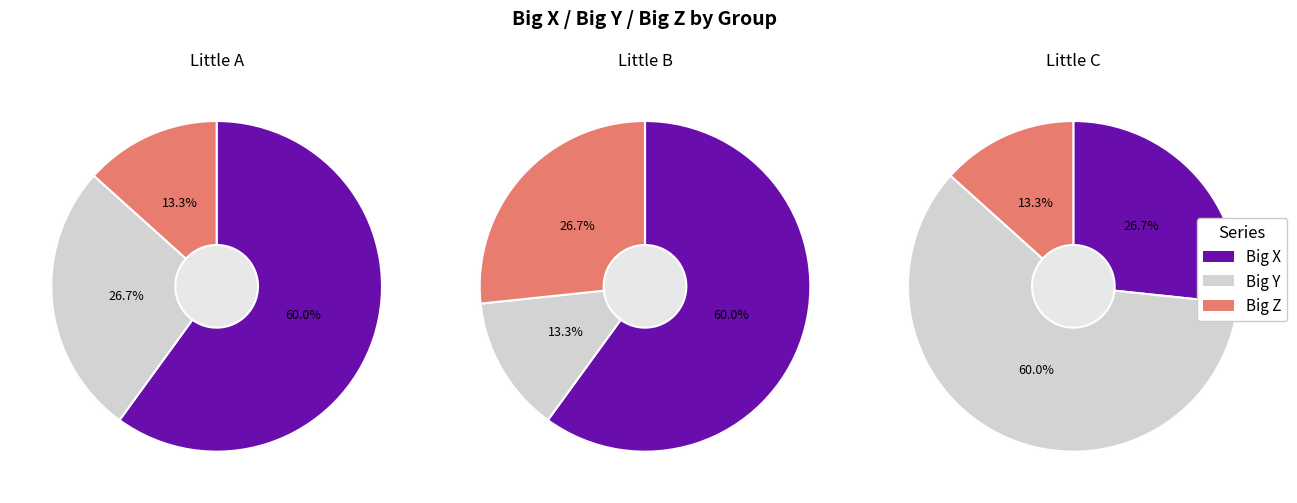

Is Little A the majority of the pie?

No